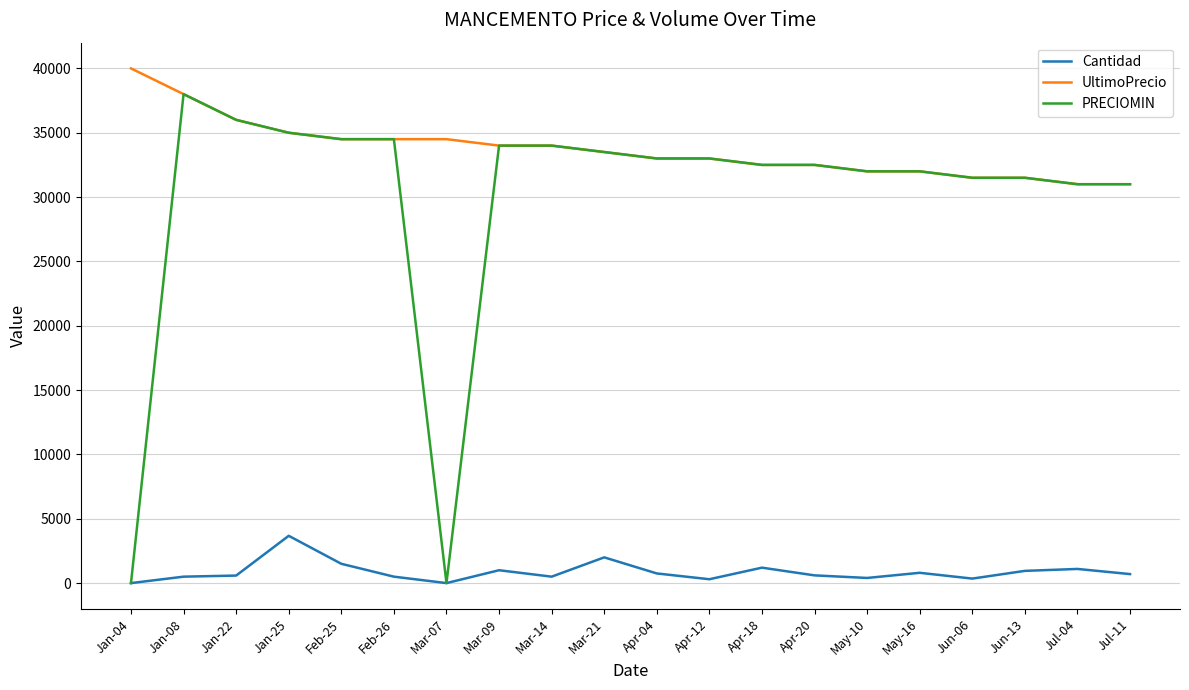

The value of PRECIOMIN at Feb-26 is 54275. True or false?

False